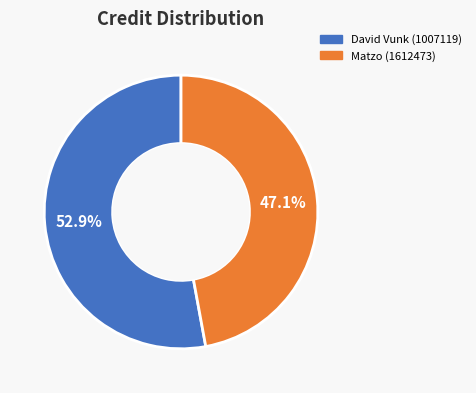

Approximately how many times larger is the value at David Vunk (1007119) compared to Matzo (1612473)?

1.1